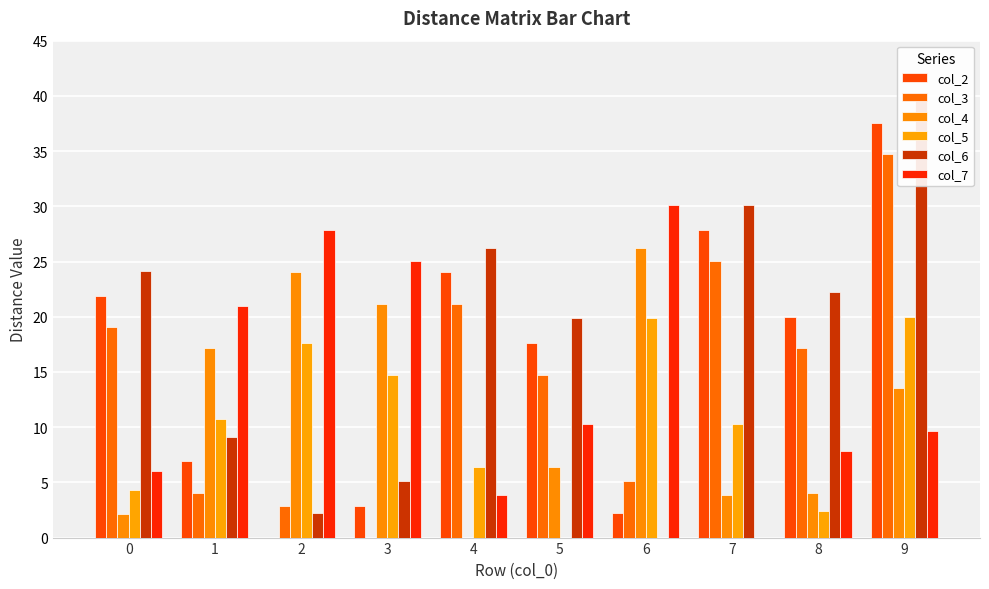

Which series has the widest spread of values?

col_6